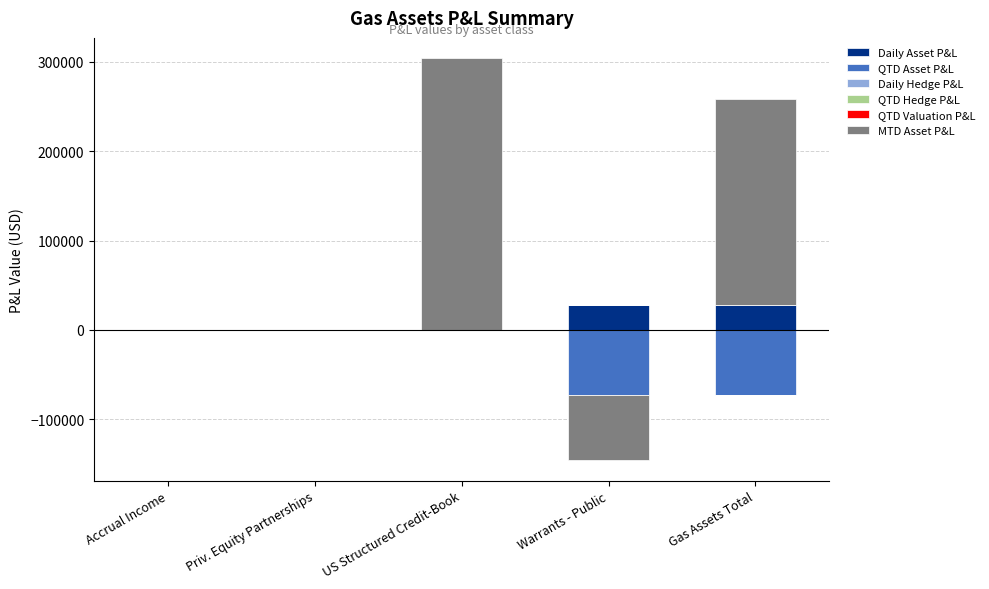

Between US Structured Credit-Book and Gas Assets Total, which series saw the biggest shift?

MTD Asset P&L